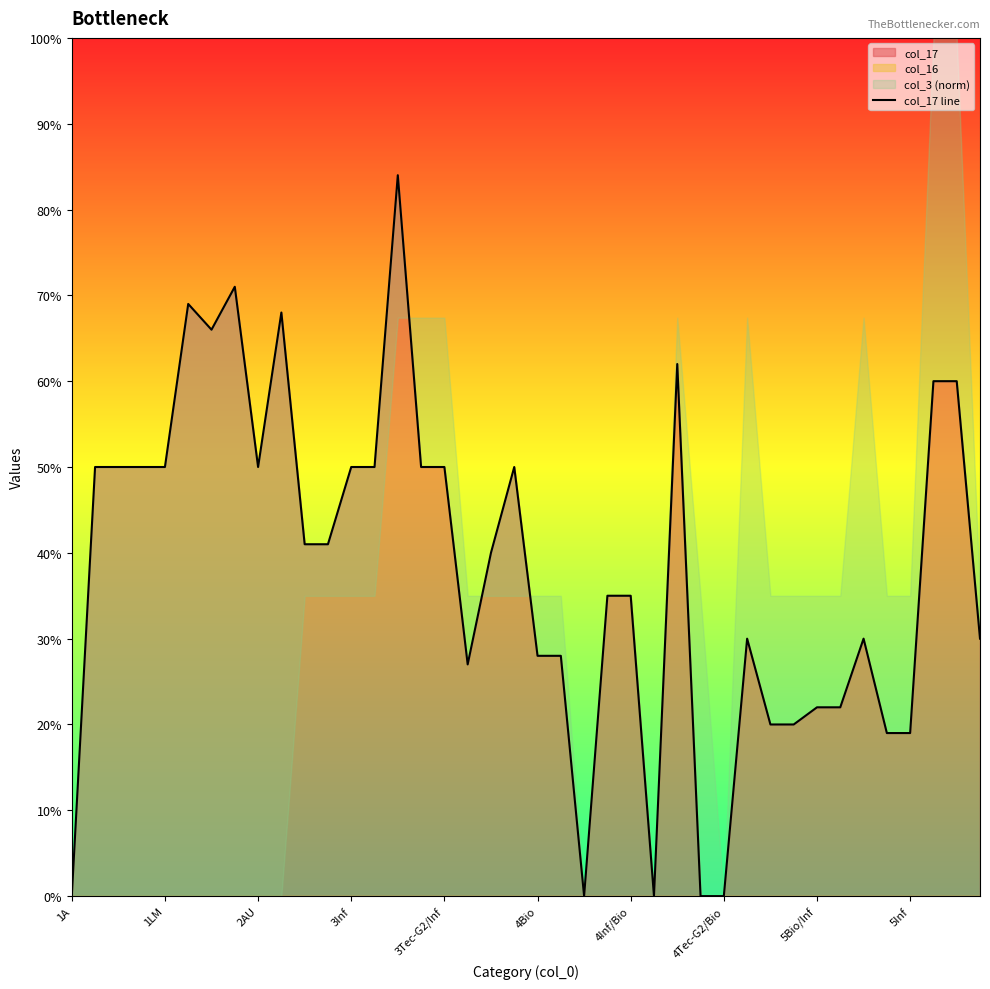

Reading right to left, transcribe all the data shown in this chart.

30	60	60	19	19	30	22	22	20	20	30	0	0	62	0	35	35	0	28	28	50	40	27	50	50	84	50	50	41	41	68	50	71	66	69	50	50	50	50	0